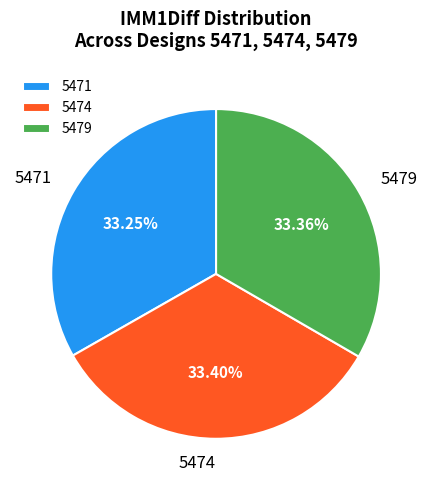

Does any single category account for the majority?

No